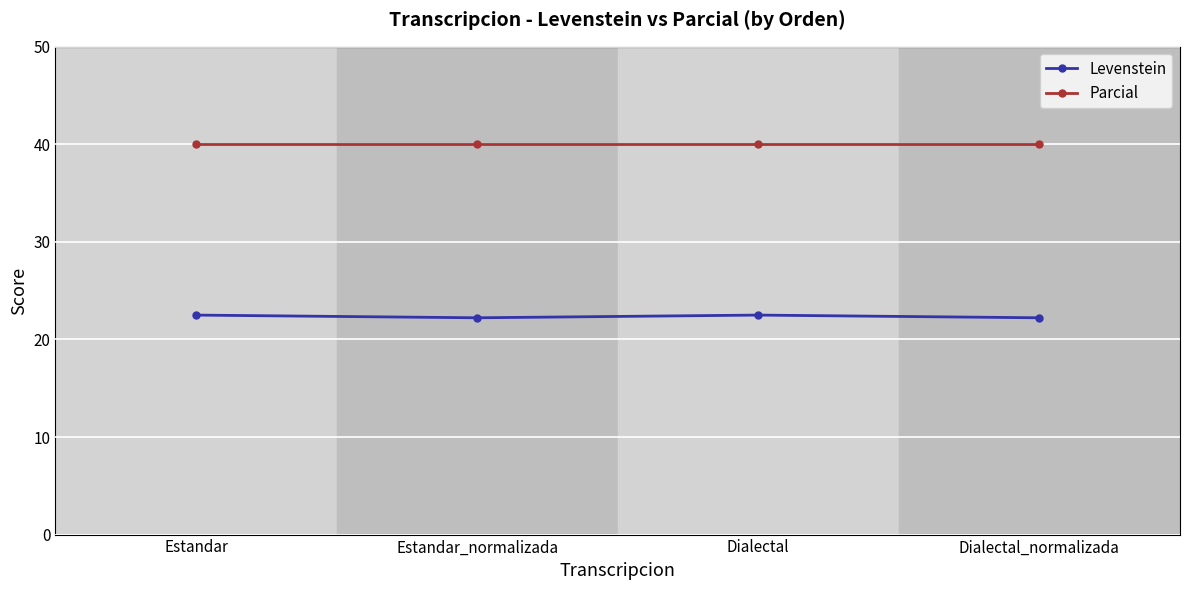

Reading left to right, list all the values displayed in this chart.

Levenstein: 22.5	22.2	22.5	22.2
Parcial: 40.0	40.0	40.0	40.0